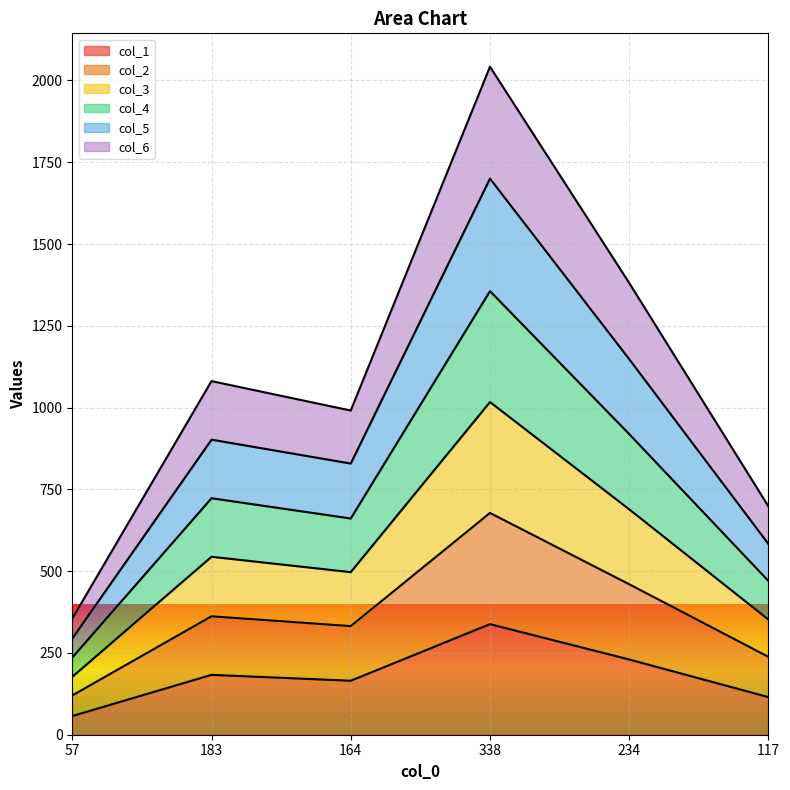

True or false: col_6 and col_3 cross at least once.

False